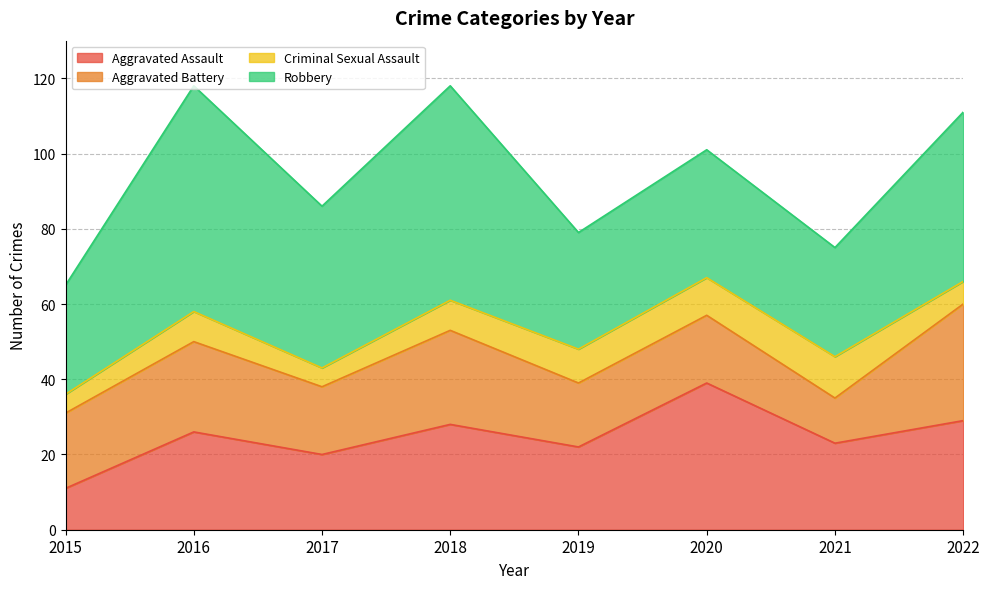

Which series changed the most between 2019 and 2021?

Aggravated Battery